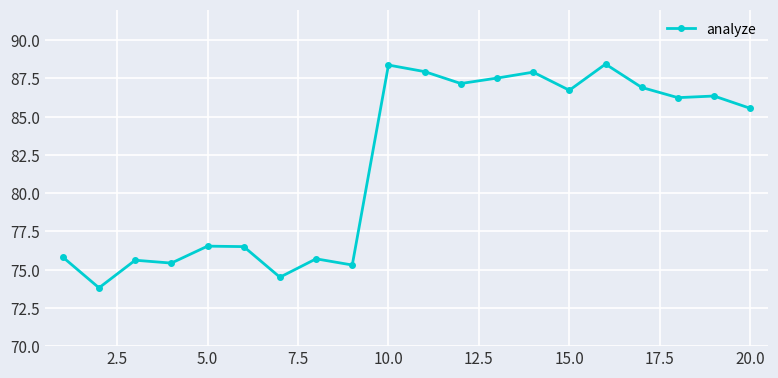

What is the value of the 16th point from the left?

88.4